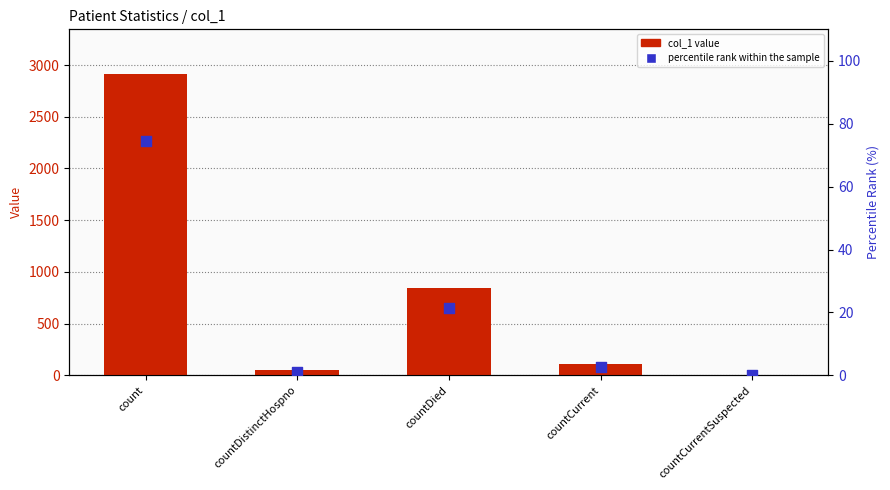

Which series contains the lowest Y value?

col_1 value